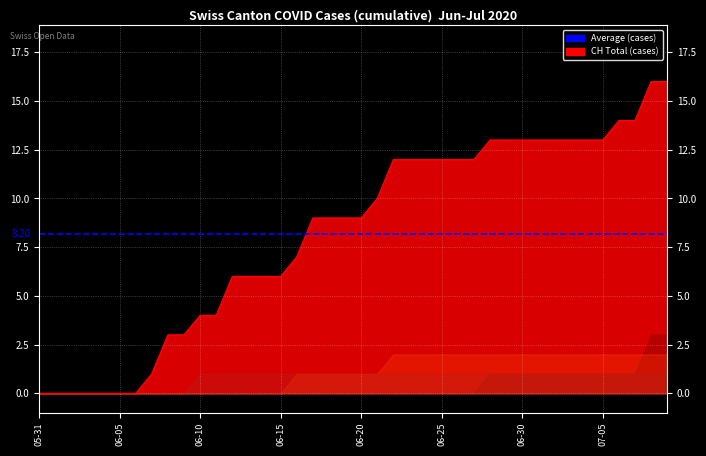

The value of VD at 2020-06-04 is 0. True or false?

True